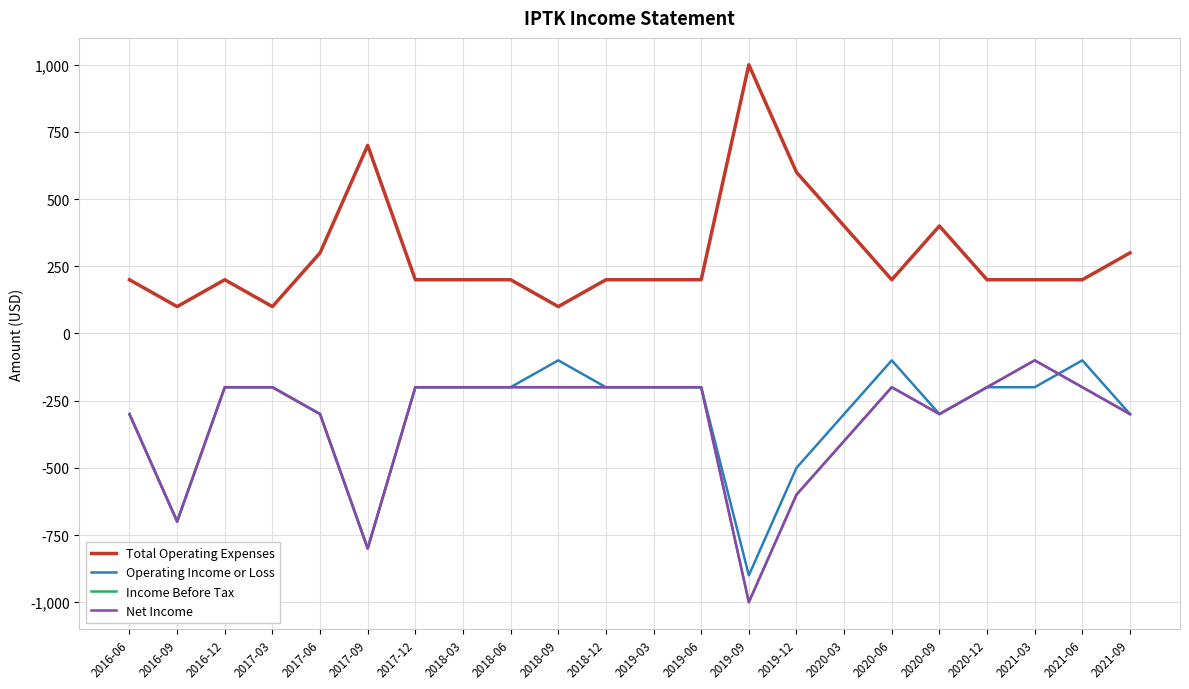

Is this an area chart (filled region under the line)?

No